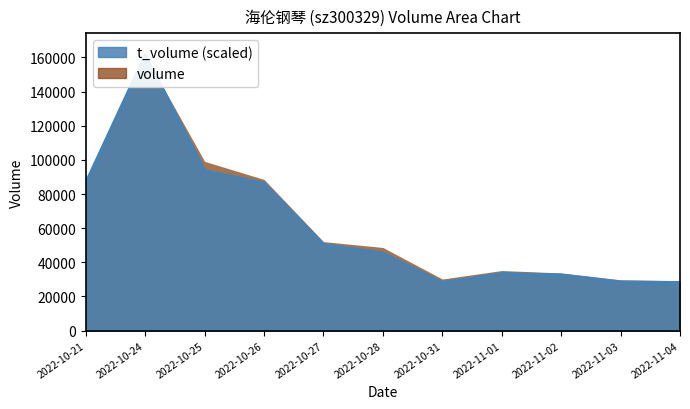

What is the label of the 9th point from the left?

2022-11-02